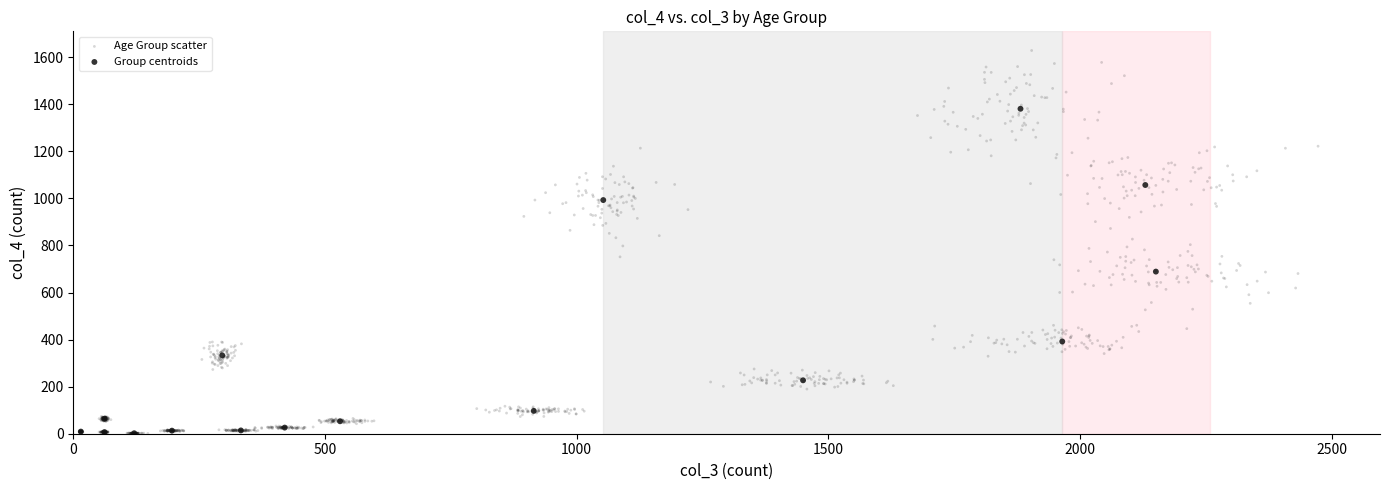

Which series reaches the maximum Y coordinate?

Age Group scatter